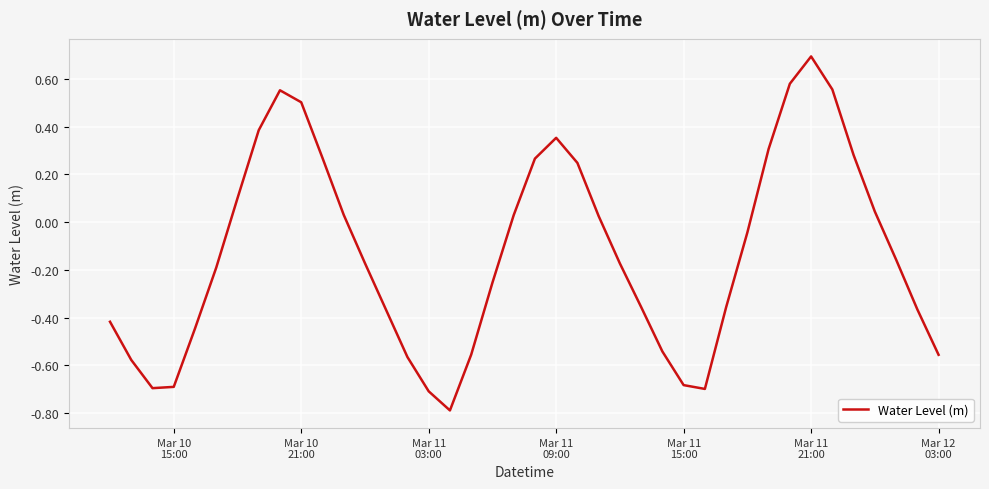

How many values exceed 0?

17